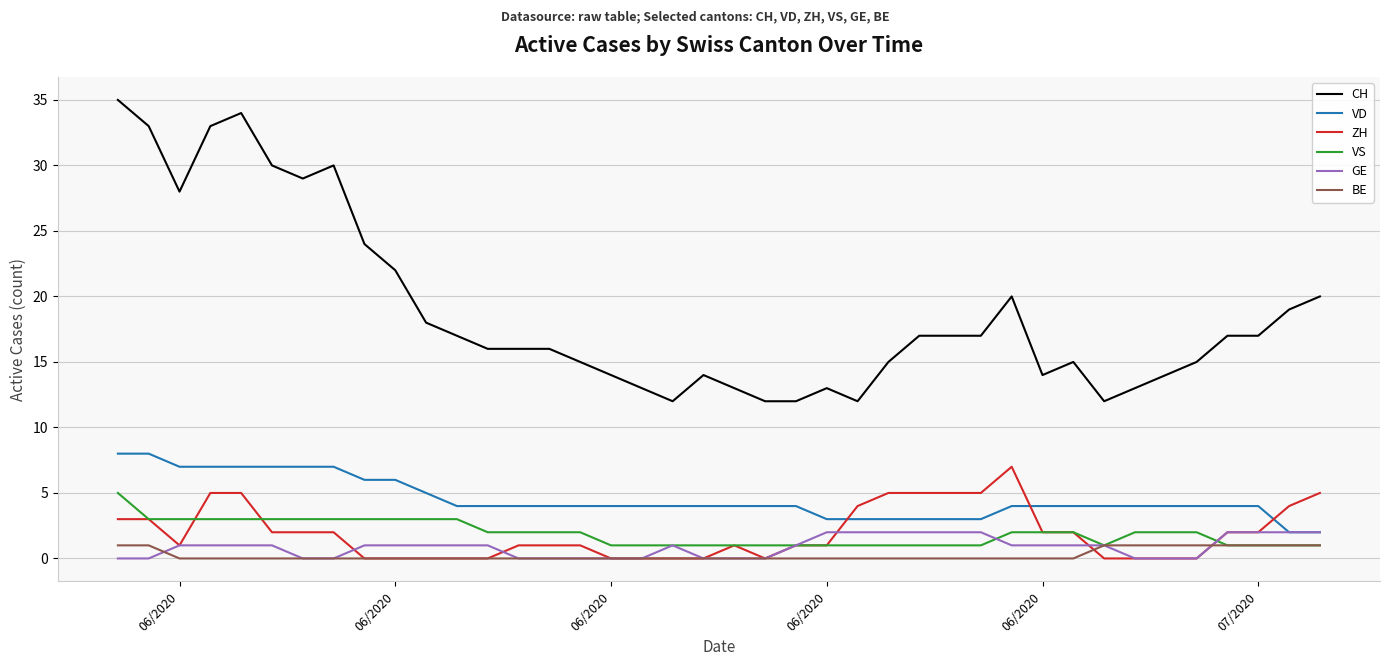

How many lines are shown in the chart?

6